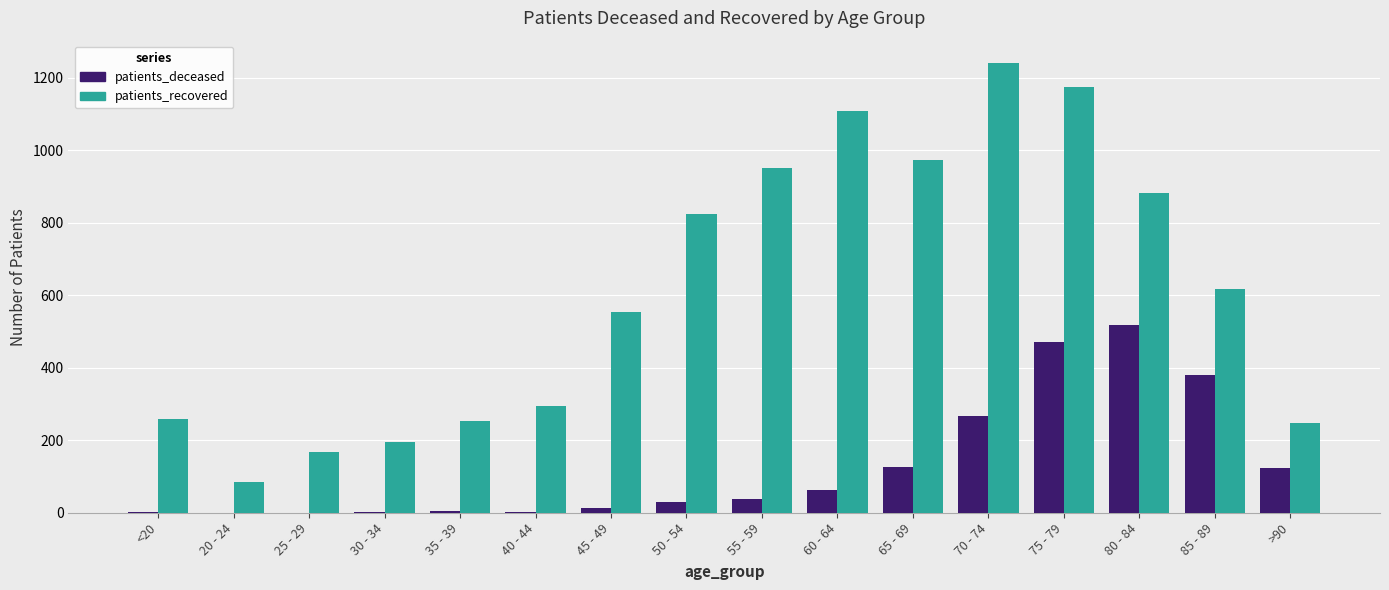

Which label corresponds to the largest value in the chart?

70 - 74